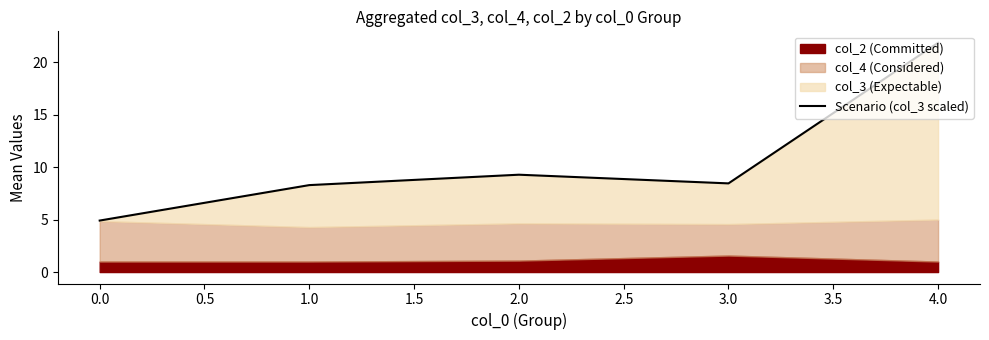

True or false: the data shows 8.4 at 3.0.

True